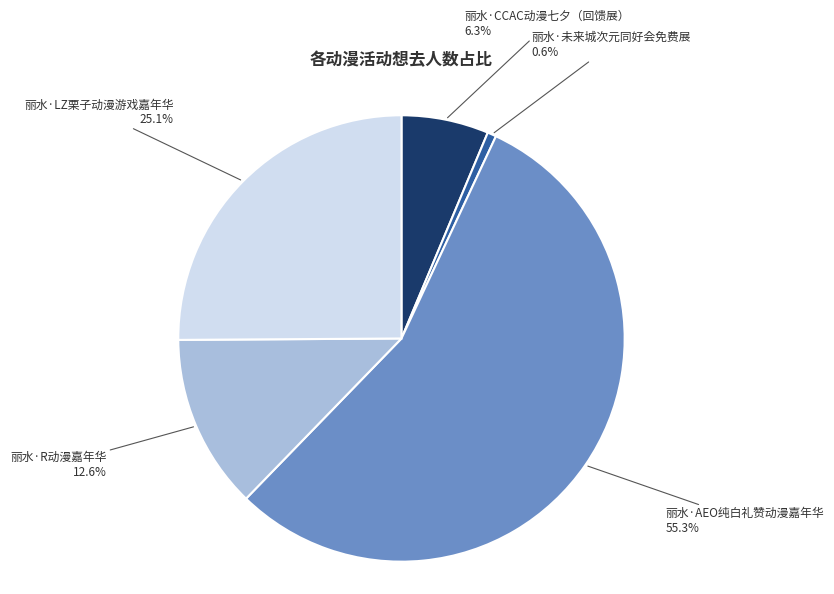

Is there a majority slice in this chart?

Yes